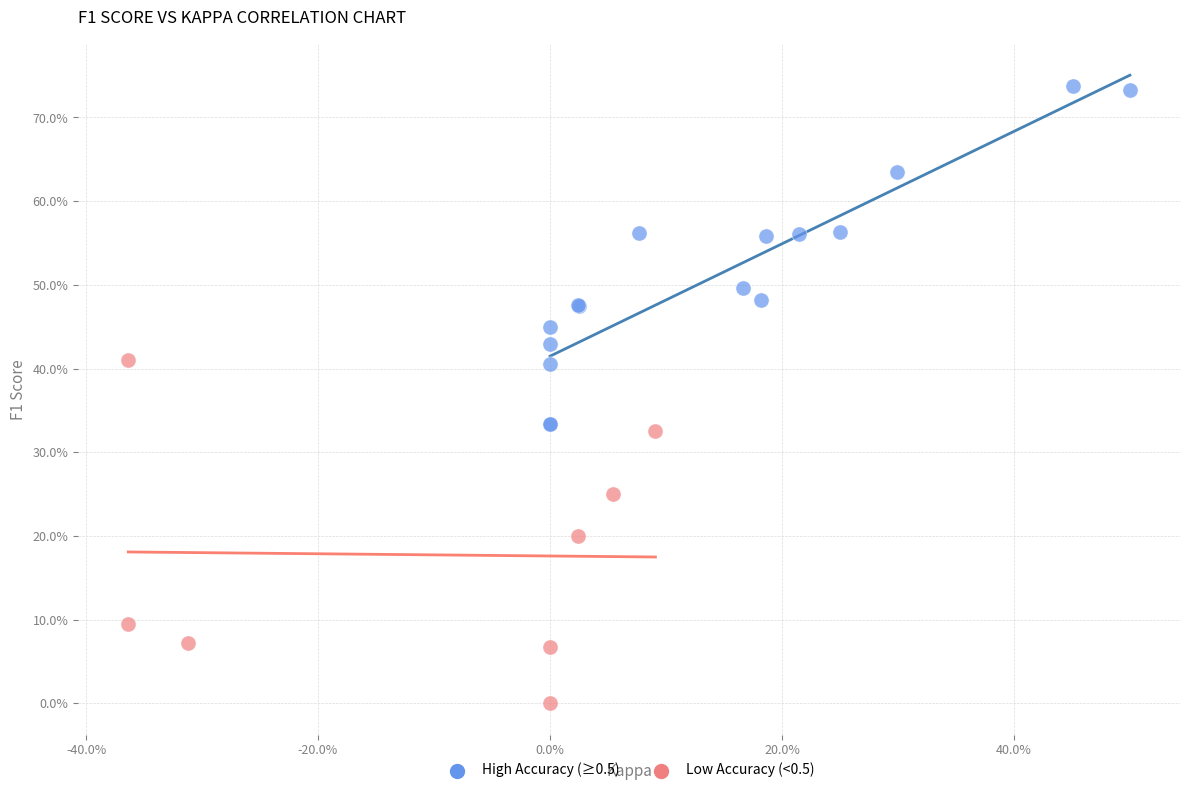

What are all the series names shown in the legend?

High Accuracy (≥0.5), Low Accuracy (<0.5)